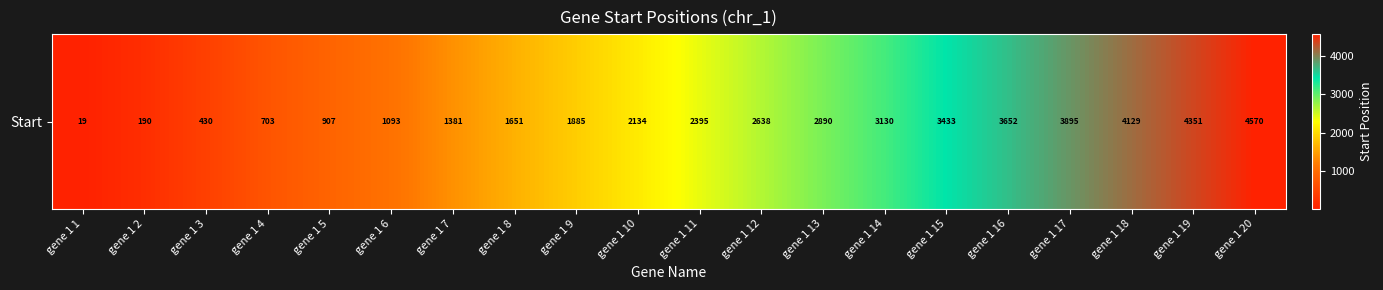

What is the maximum value shown in the chart?

4570